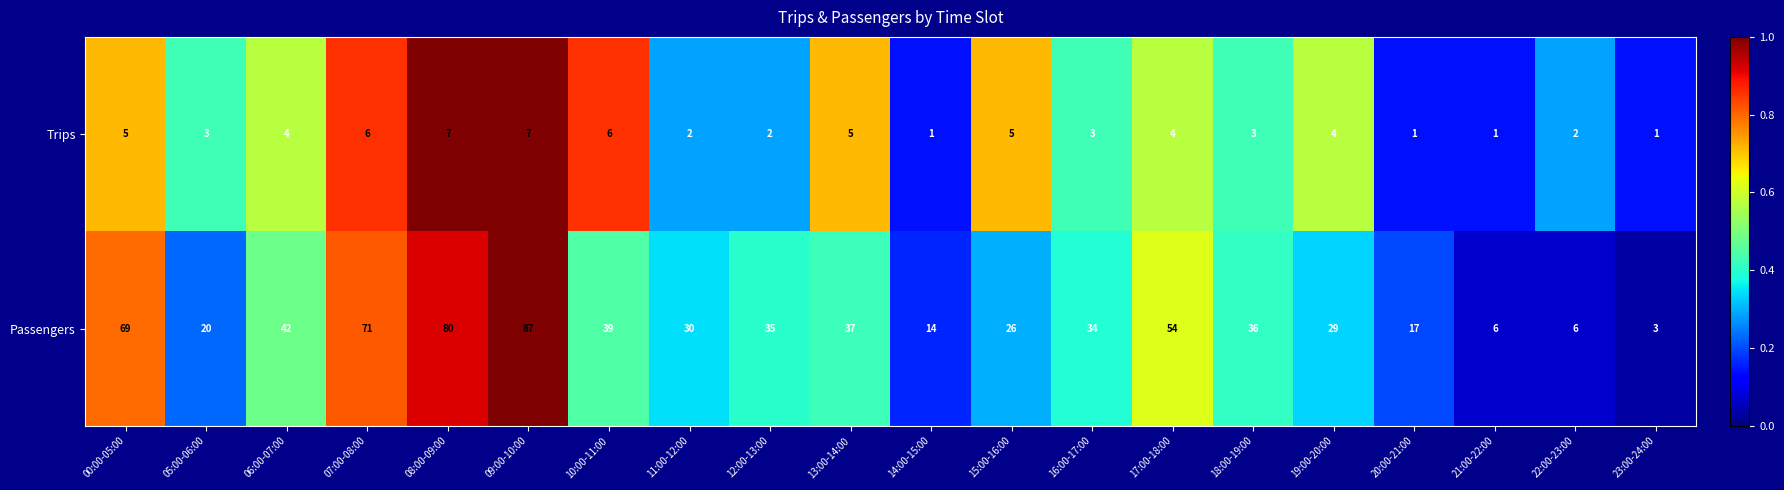

List the series in order of their overall mean, lowest first.

Trips, Passengers